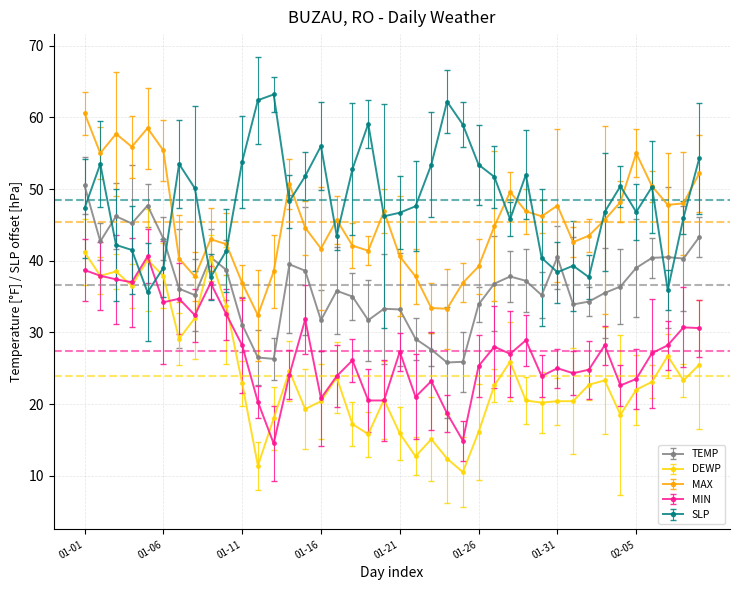

What is the value of the MIN point at the 28th from the left?

27.0